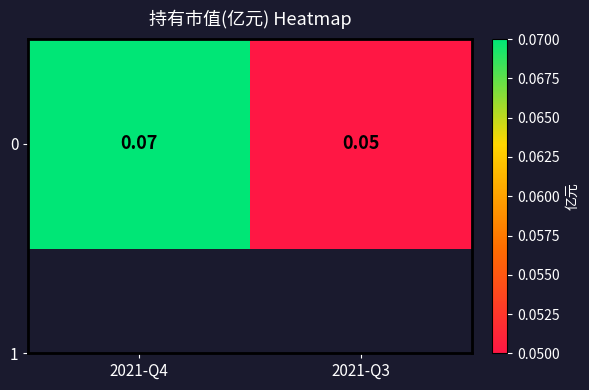

Reading left to right, list all the values displayed in this chart.

0.1	0.1